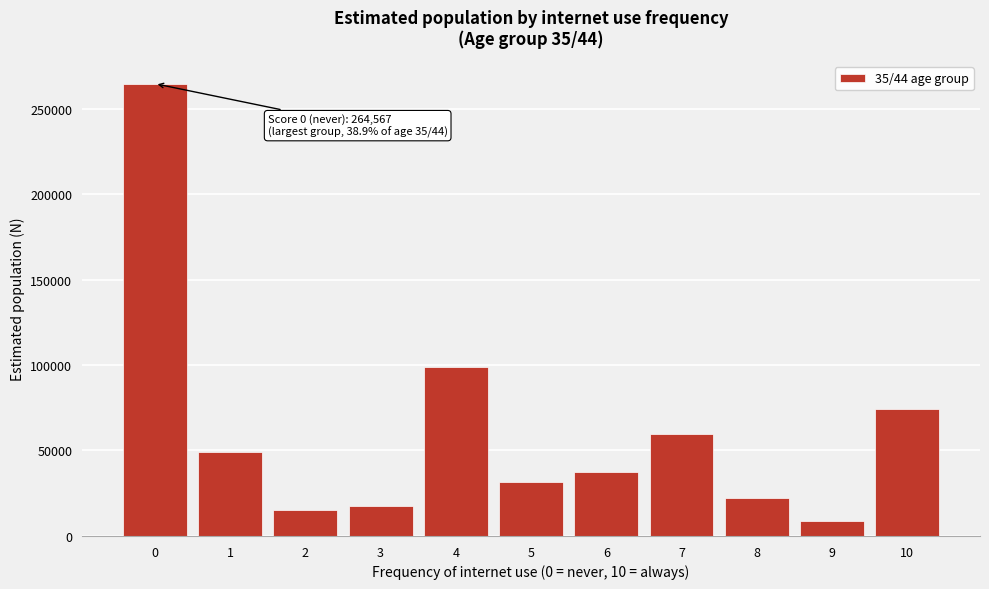

Reading left to right, extract all data points from this chart.

264567	49345	15392	17769	98800	31755	37227	59577	22190	8966	74491